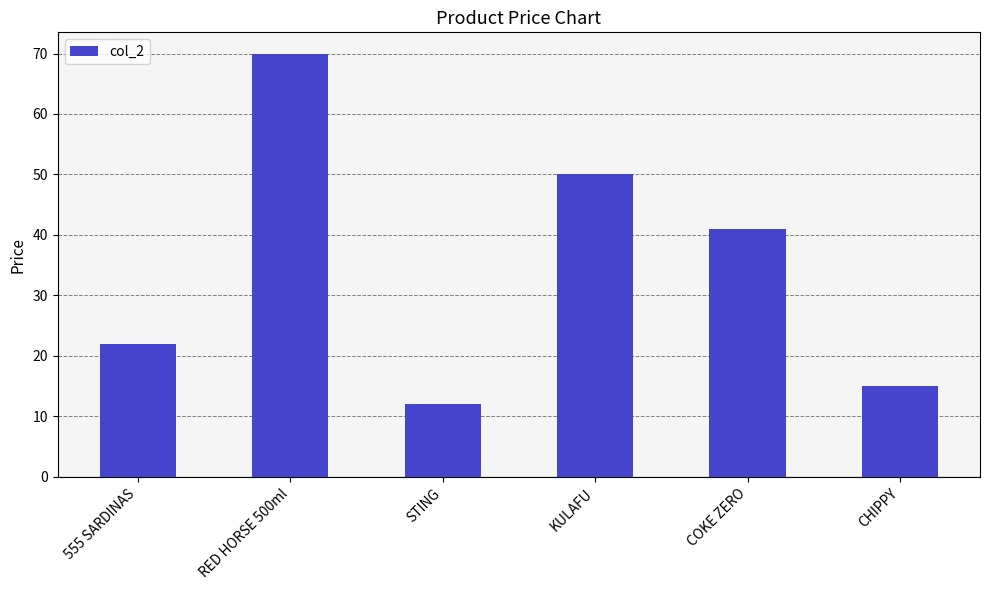

What is the ratio of the value at COKE ZERO to the value at CHIPPY?

2.7